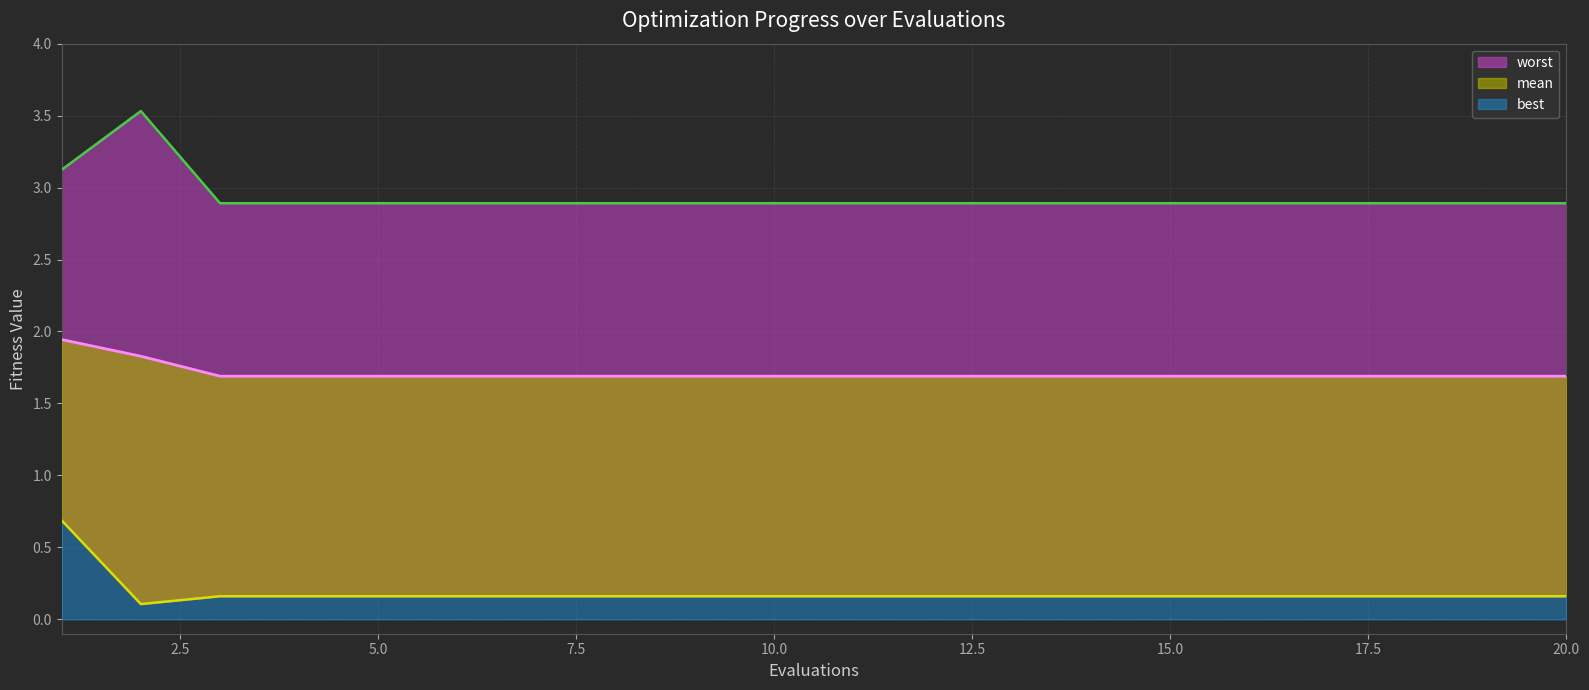

Which series changed the most between 6 and 8?

mean